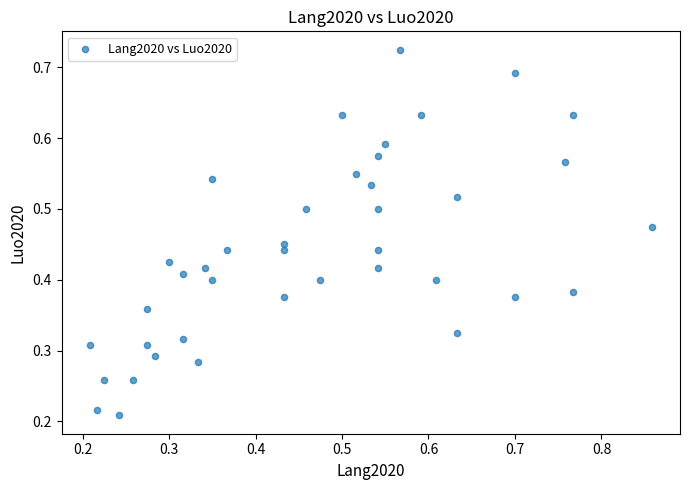

Count the number of points in this scatter plot.

40